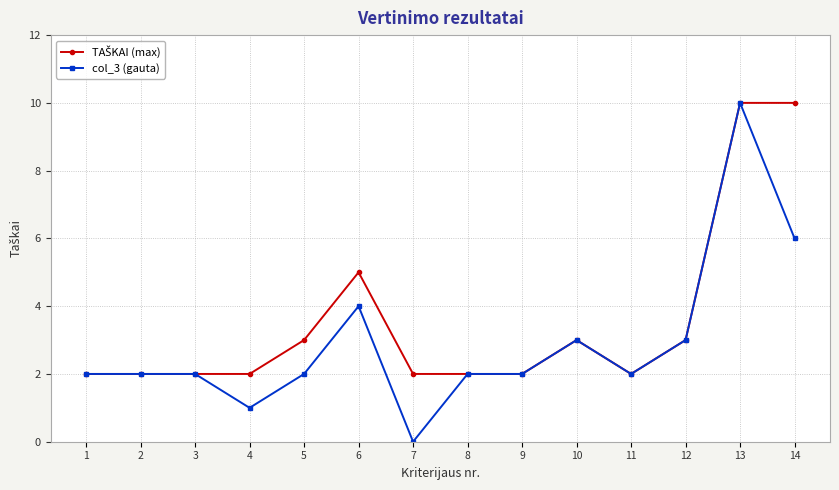

What is the maximum value shown in the chart?

10